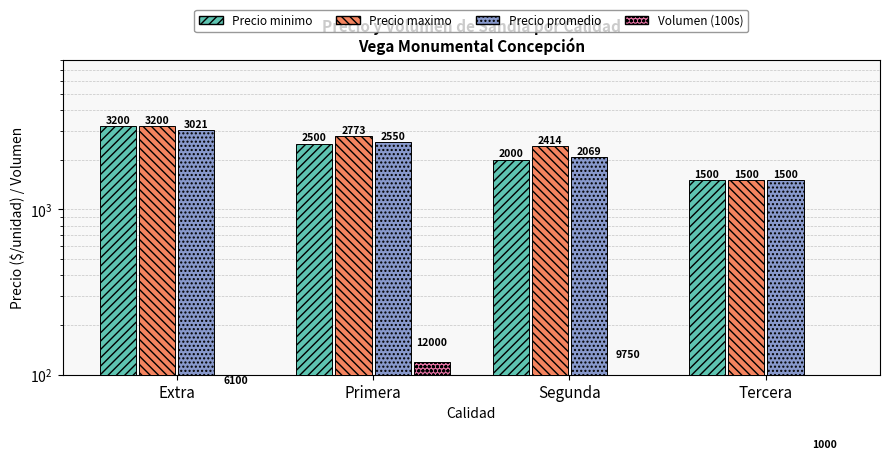

What is the minimum value for Precio promedio?

1500.0